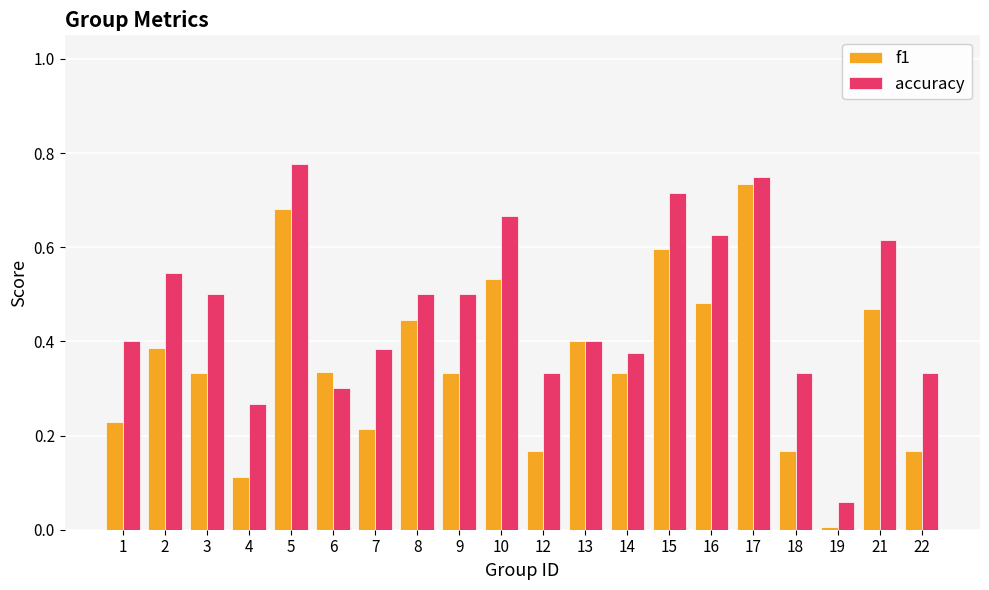

True or false: f1 has a value of 0.4 at 2.

True